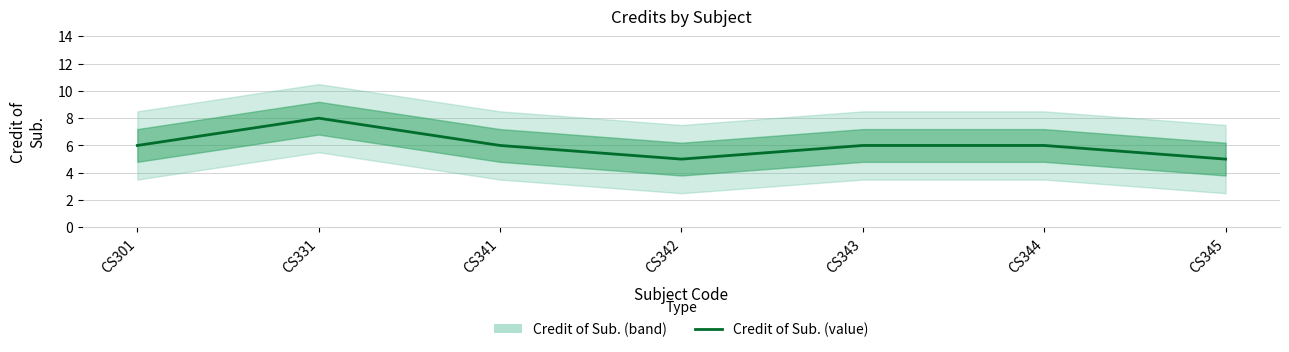

What is the change in value from CS343 to CS345?

-1